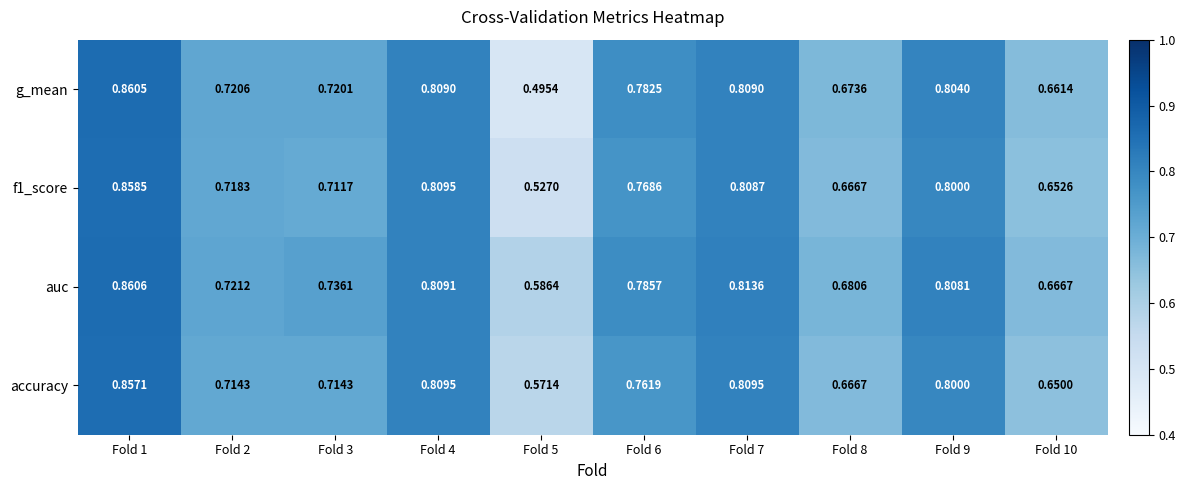

What is the total value across all series at Fold 4?

3.2